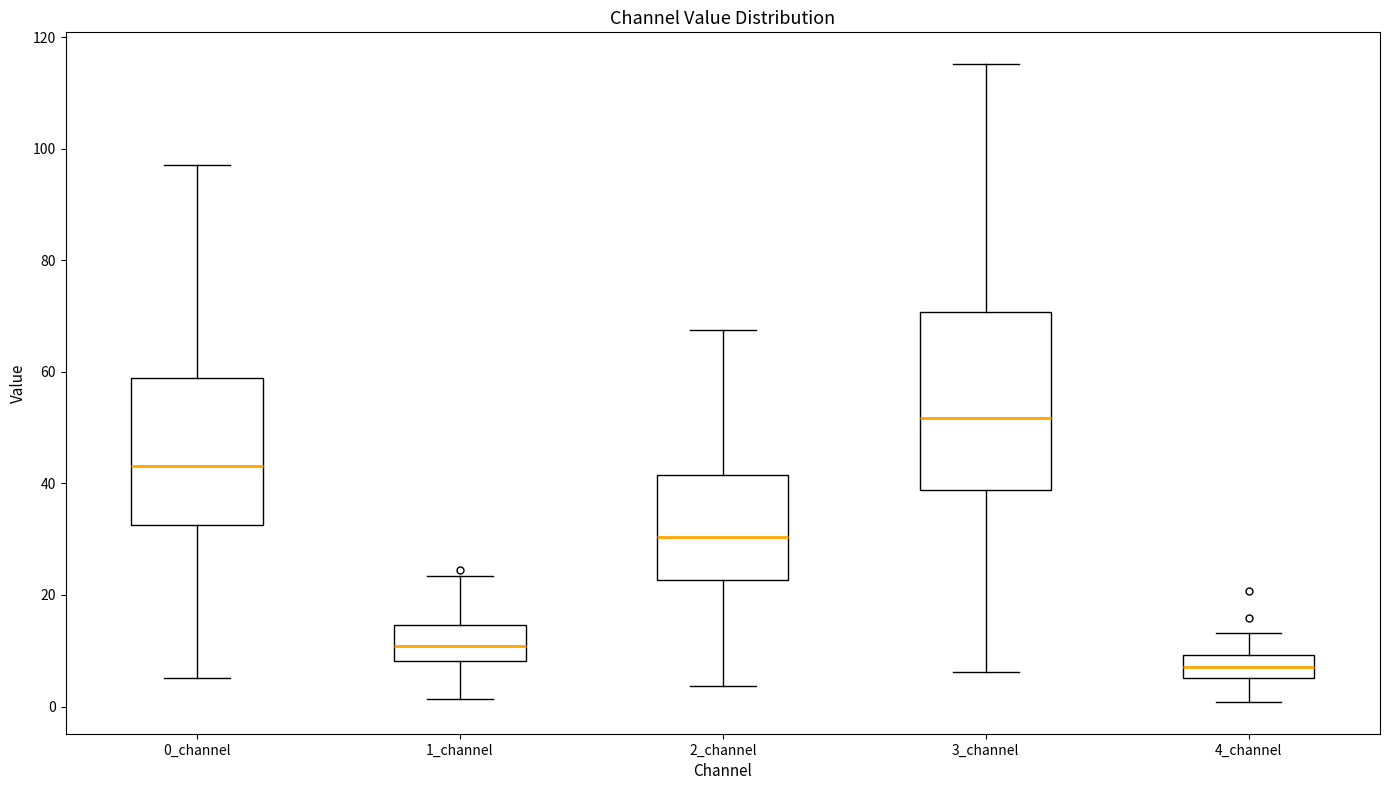

Reading left to right, transcribe this box plot: for each box, give where its median line is, the range the box spans, and where its two whiskers end, as read against the y-axis. The values are not printed on the chart, so give them approximately, as read against the axis.

0_channel: median 44, box 32 to 58, whiskers 6 to 98
1_channel: median 10, box 8 to 14, whiskers 2 to 24
2_channel: median 30, box 22 to 42, whiskers 4 to 68
3_channel: median 52, box 38 to 70, whiskers 6 to 116
4_channel: median 8, box 6 to 10, whiskers 0 to 14